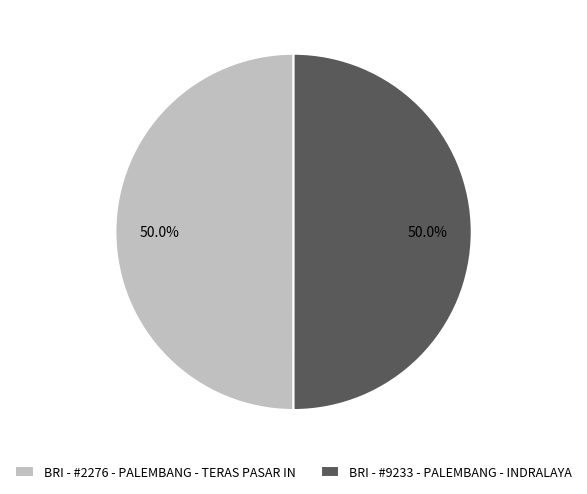

Approximately how many times larger is the value at BRI - #9233 - PALEMBANG - INDRALAYA compared to BRI - #2276 - PALEMBANG - TERAS PASAR IN?

1.0